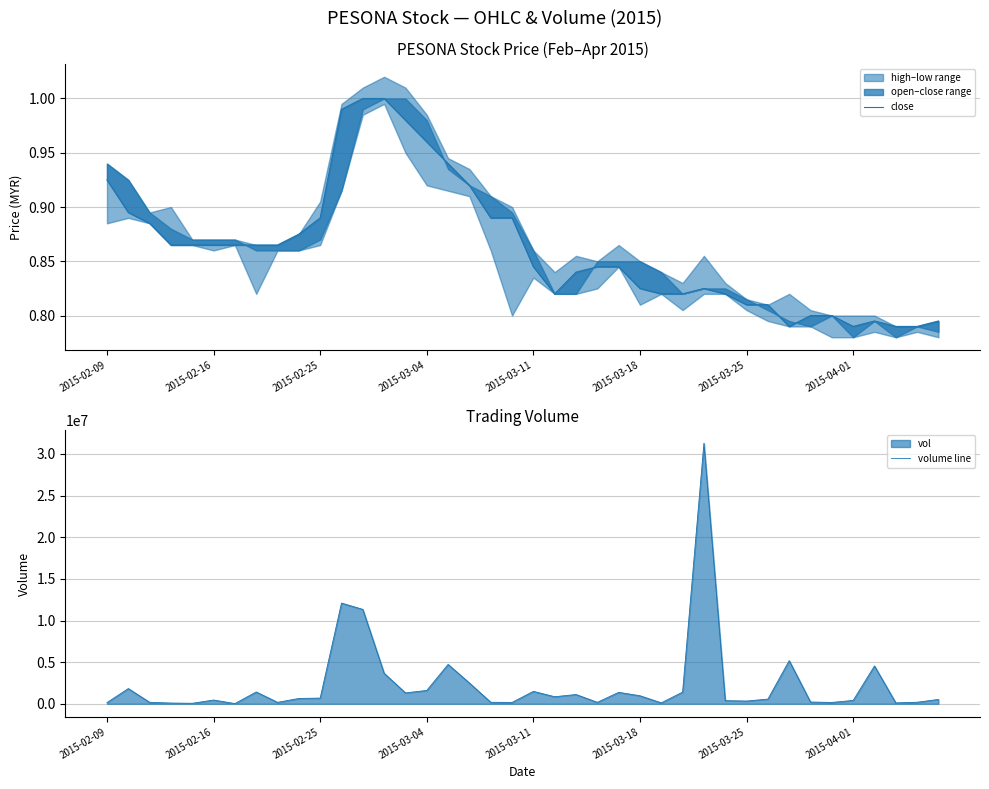

Between 2015-03-25 and 14, which series saw the biggest shift?

volume line